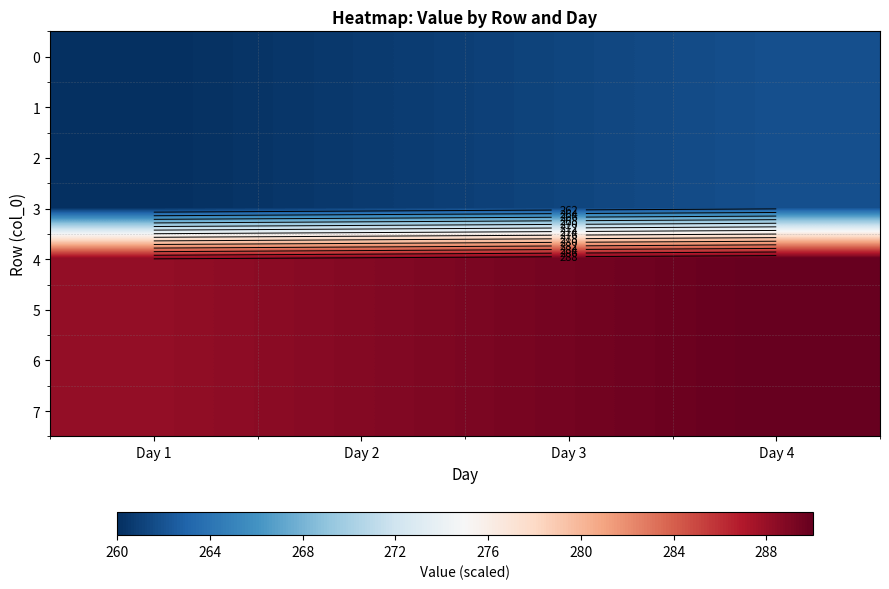

Which label corresponds to the largest value in the chart?

Day 4